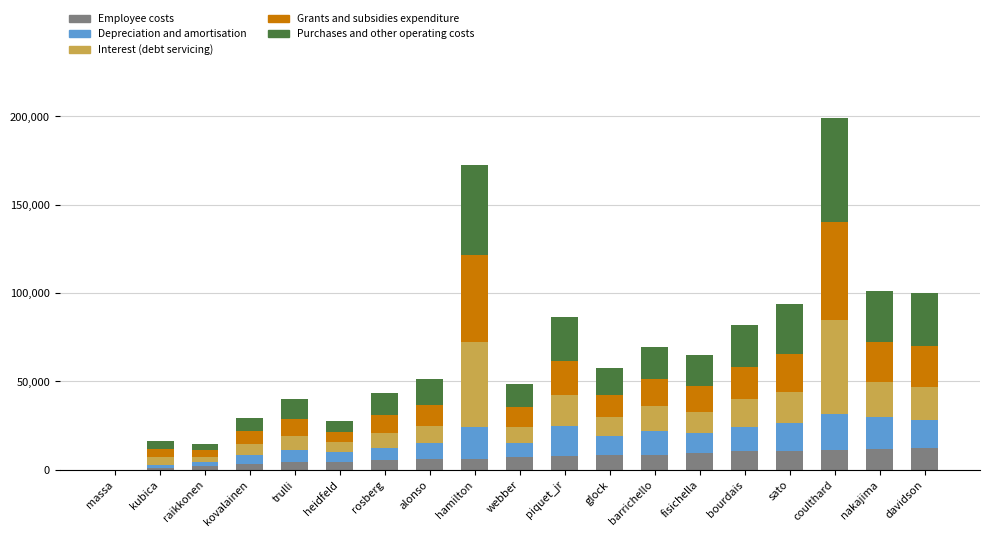

At which category is the sum across all series the highest?

coulthard